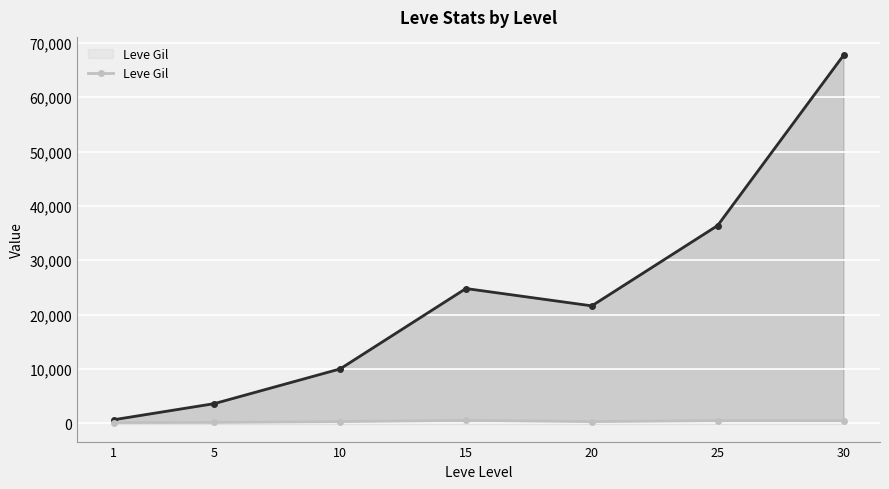

How many data points in Leve Gil are above 293?

3